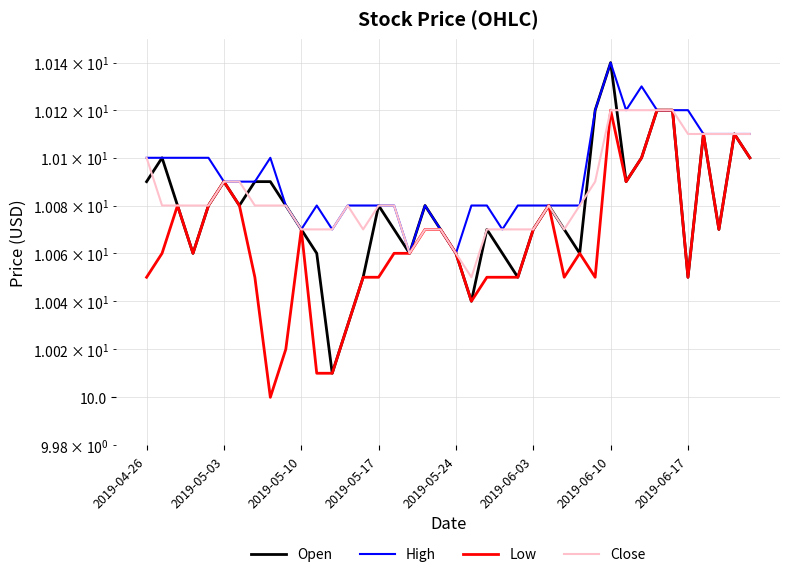

The Open series shows 6.2 at 17. True or false?

False